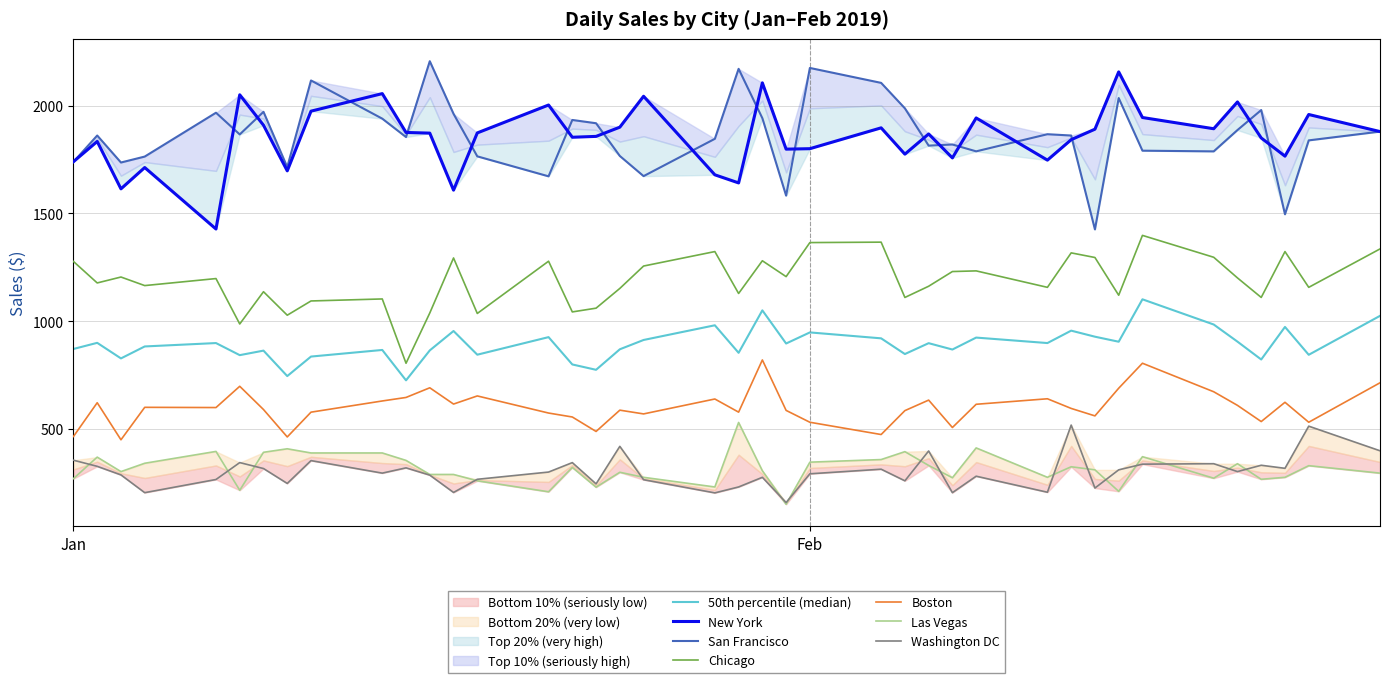

What is the difference between the maximum and minimum values in the New York series?

729.0